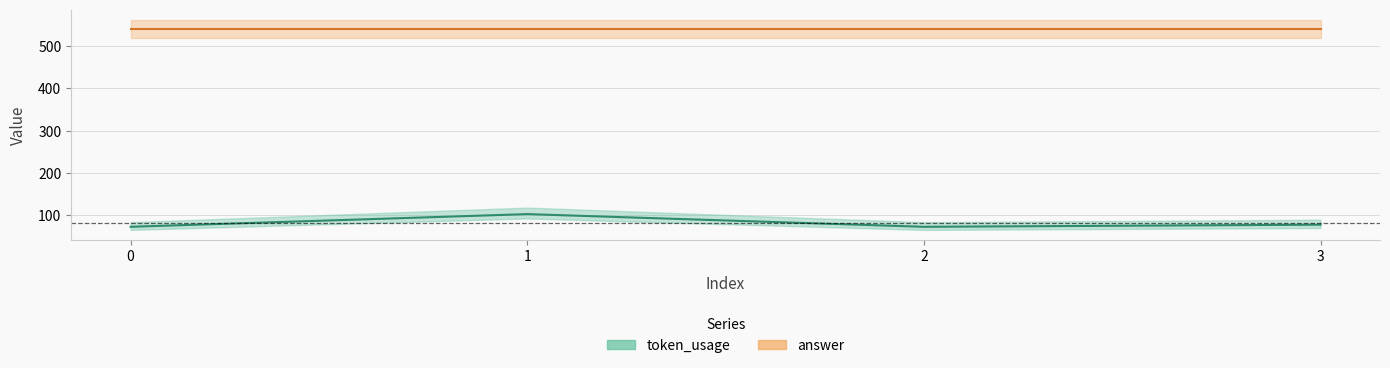

What is the minimum value shown in the chart?

73